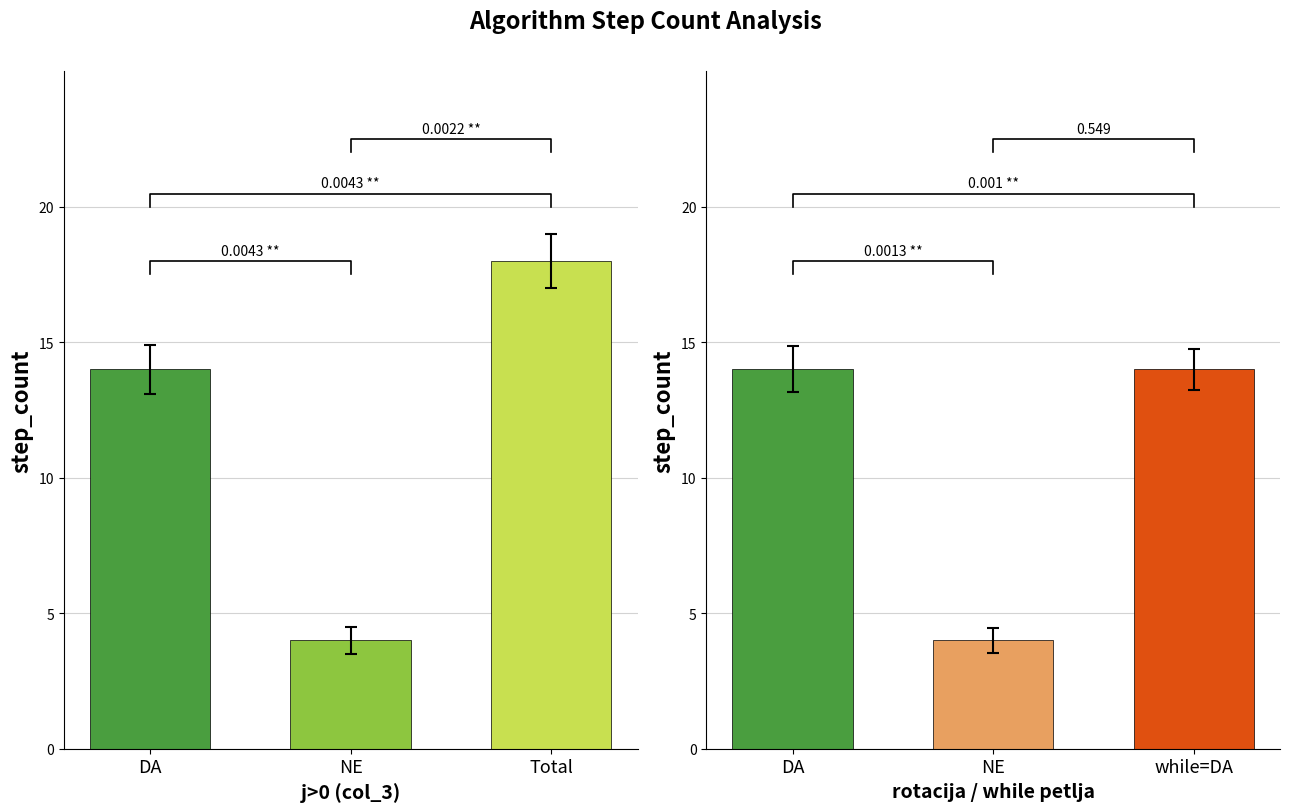

True or false: NE has a value of 4 at 0.

True